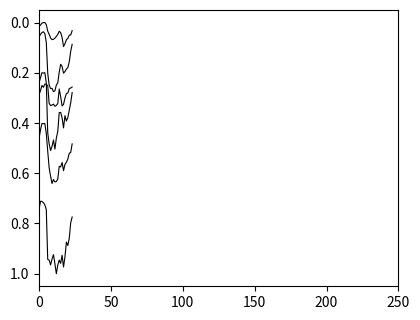

How many lines are shown in the chart?

6